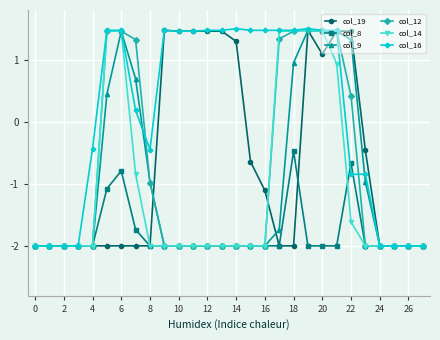

What is the maximum value shown in the chart?

1.5